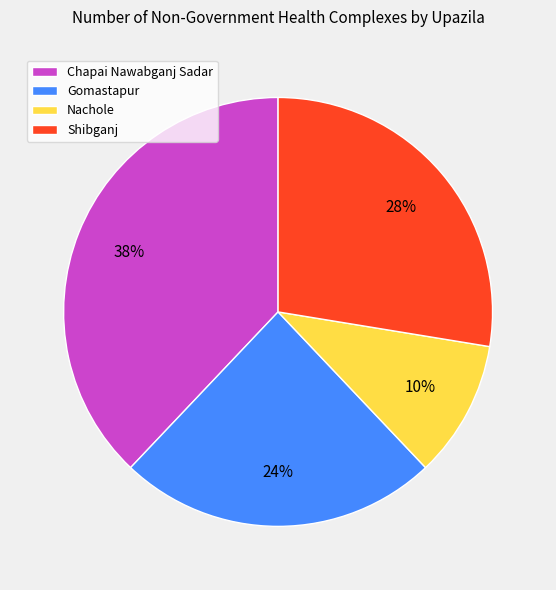

Is there a majority slice in this chart?

No